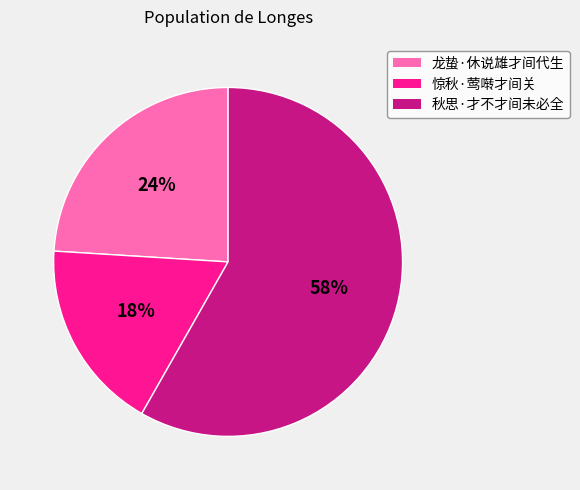

How many segments does this pie chart have?

3